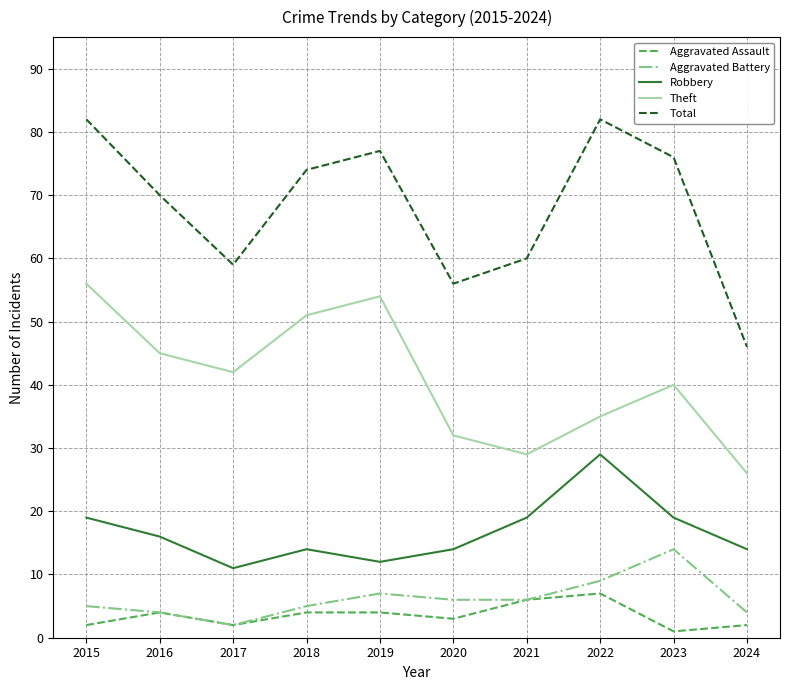

What is the greatest value displayed?

82